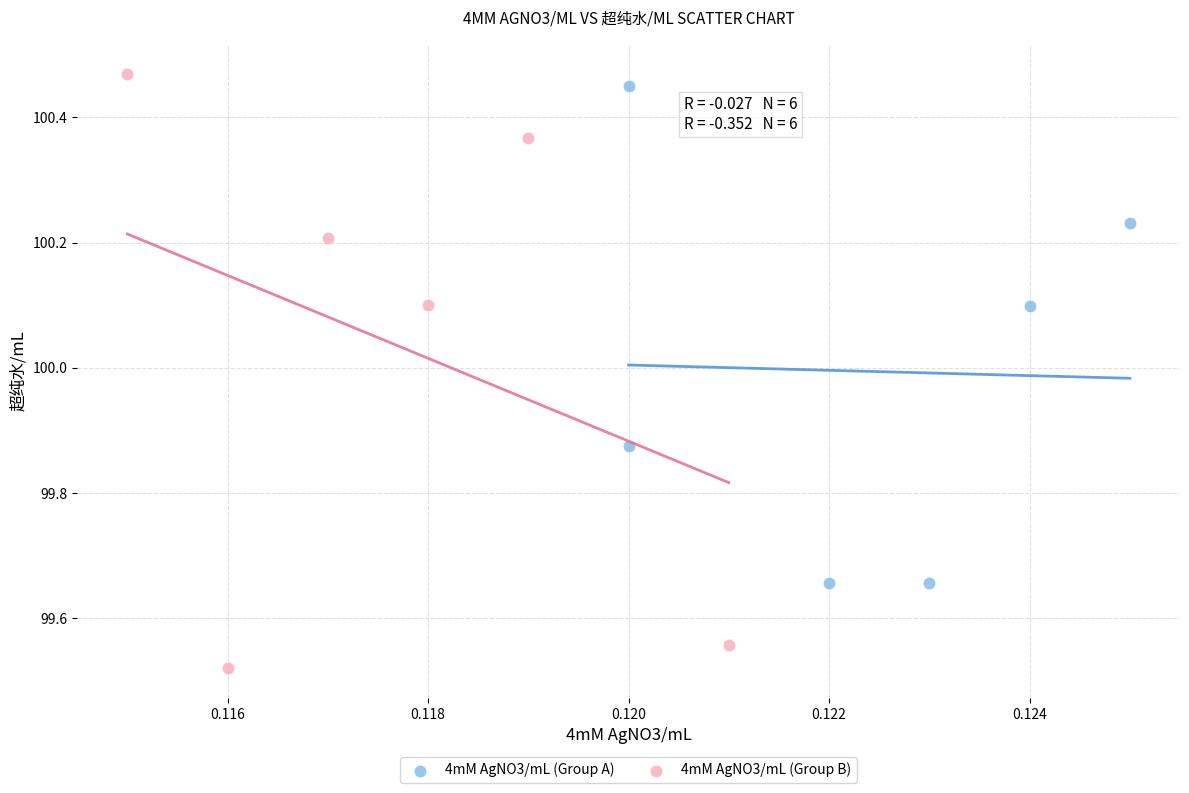

Which series has the largest Y range (max minus min)?

4mM AgNO3/mL (Group B)